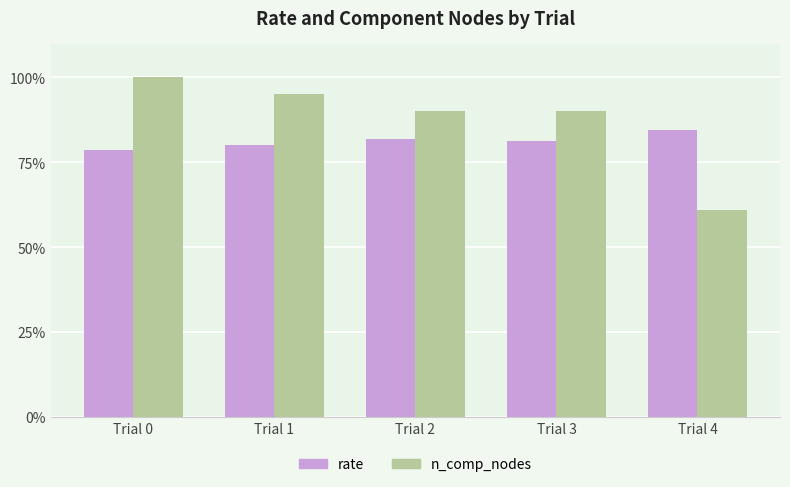

What are all the series names shown in the legend?

rate, n_comp_nodes